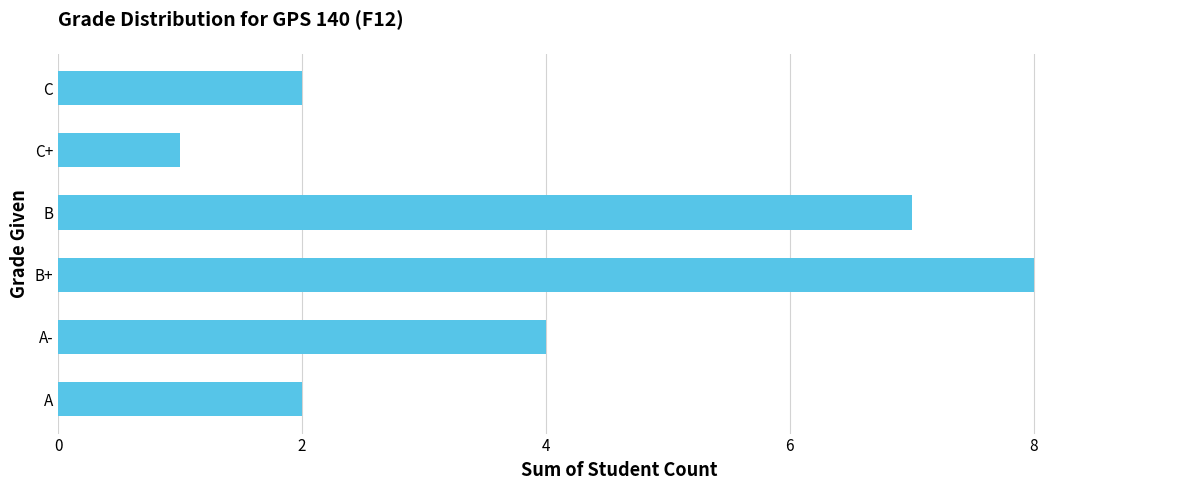

What is the greatest value displayed?

8